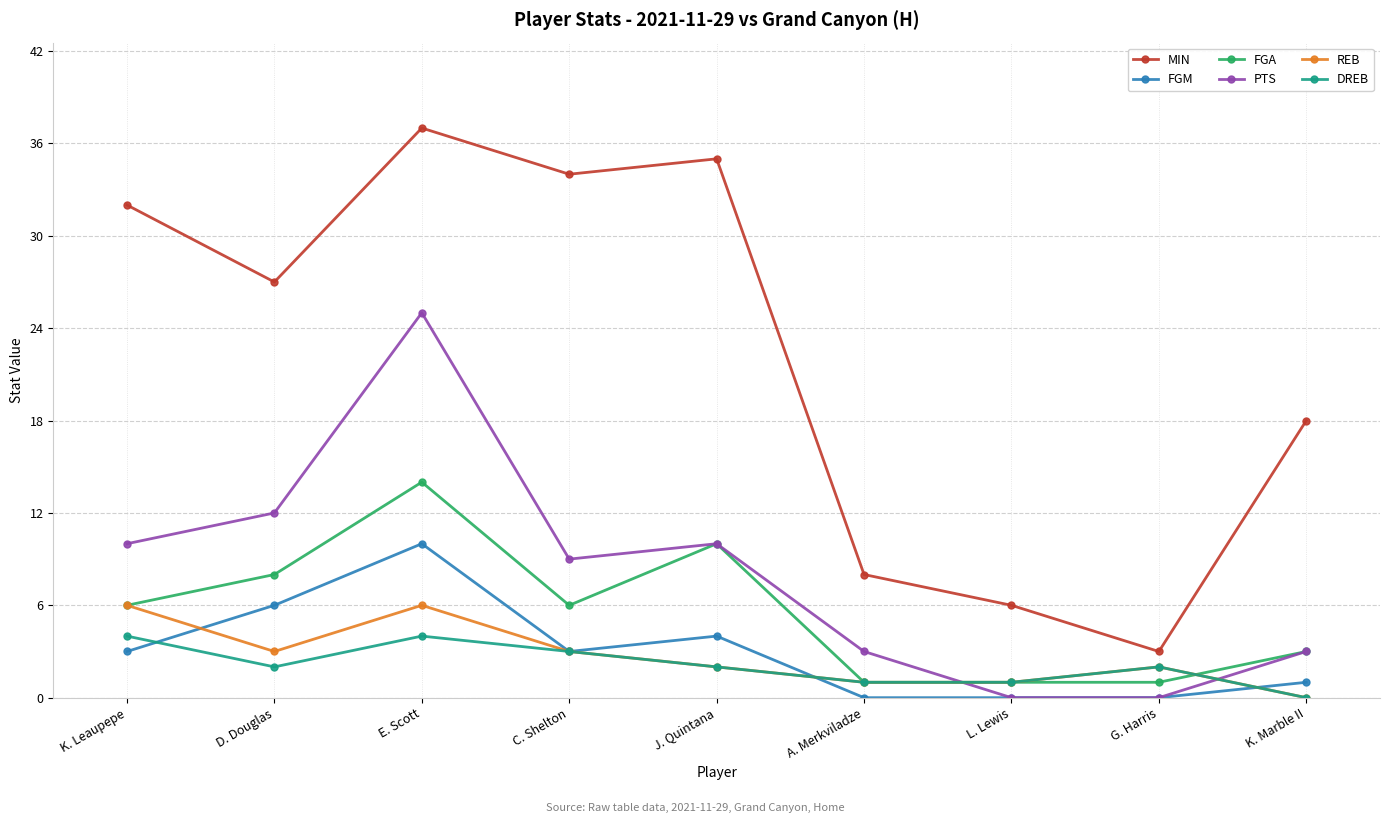

What are all the series names shown in the legend?

MIN, FGM, FGA, PTS, REB, DREB